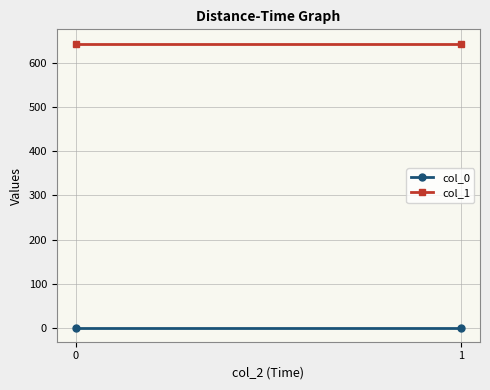

Reading left to right, what are all the values shown in this chart?

col_0: 0=0.5	1=0.5
col_1: 0=644.6	1=644.6